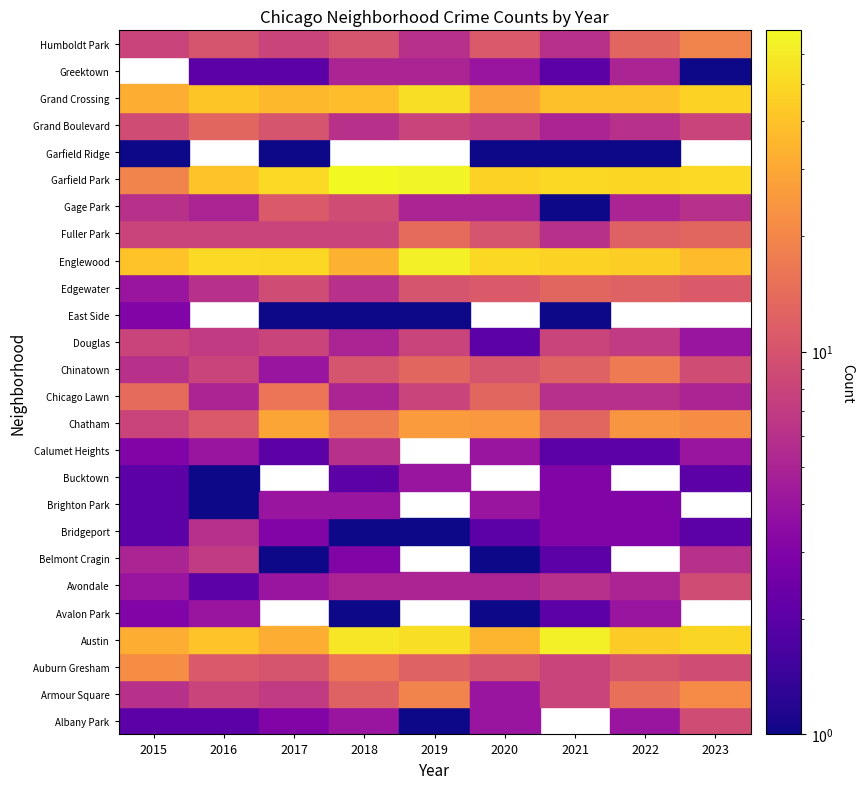

Reading right to left, transcribe all the data shown in this chart.

Albany Park: 9	4	0	4	1	4	3	2	2
Armour Square: 21	15	8	4	19	12	7	8	6
Auburn Gresham: 9	10	8	10	12	16	10	11	22
Austin: 48	44	63	34	53	57	32	40	32
Avalon Park: 0	4	2	1	0	1	0	4	3
Avondale: 9	5	6	5	5	5	4	2	4
Belmont Cragin: 6	0	2	1	0	3	1	7	5
Bridgeport: 2	3	3	2	1	1	3	6	2
Brighton Park: 0	3	3	4	0	4	4	1	2
Bucktown: 2	0	3	0	4	2	0	1	2
Calumet Heights: 4	2	2	4	0	6	2	4	3
Chatham: 22	24	13	25	26	17	29	11	8
Chicago Lawn: 5	6	6	13	8	5	16	5	14
Chinatown: 9	17	12	10	13	10	4	8	6
Douglas: 4	7	8	2	8	5	8	7	8
East Side: 0	0	1	0	1	1	1	0	3
Edgewater: 11	12	13	11	10	6	9	6	4
Englewood: 37	45	47	50	63	33	50	51	40
Fuller Park: 13	12	6	10	14	8	8	8	8
Gage Park: 6	5	1	5	5	9	11	5	6
Garfield Park: 51	49	50	47	65	69	51	40	19
Garfield Ridge: 0	1	1	1	0	0	1	0	1
Grand Boulevard: 8	6	5	7	8	6	10	13	9
Grand Crossing: 47	39	39	28	53	38	36	42	32
Greektown: 1	5	2	4	5	5	2	2	0
Humboldt Park: 19	13	6	11	6	10	8	10	8